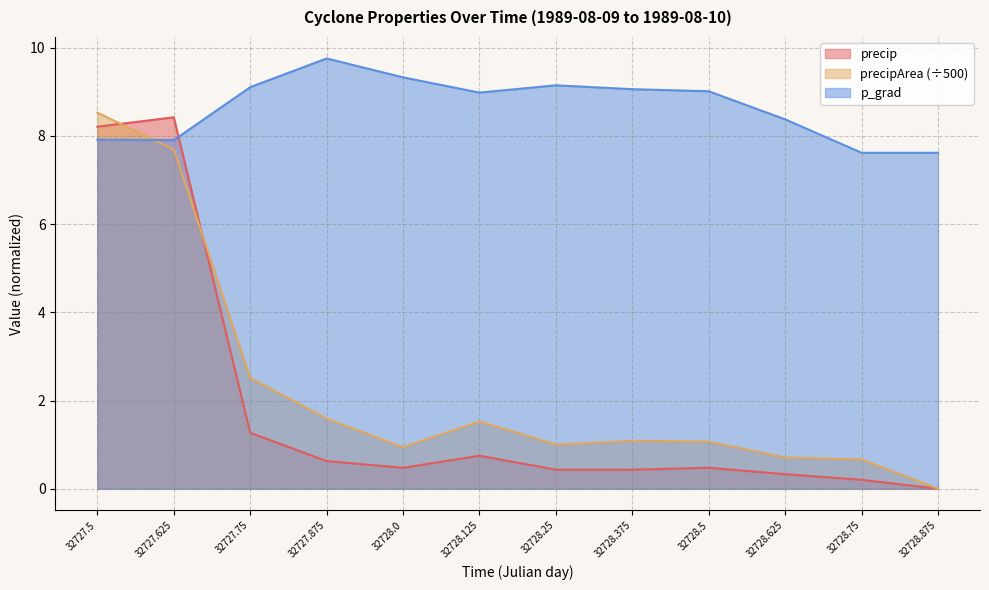

How many lines are shown in the chart?

3